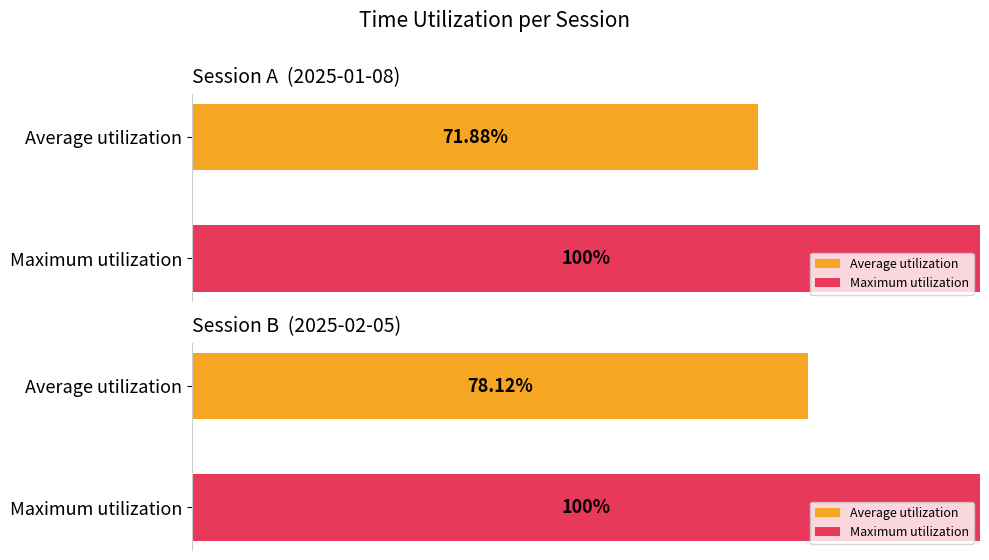

Count the number of data series in this chart.

2